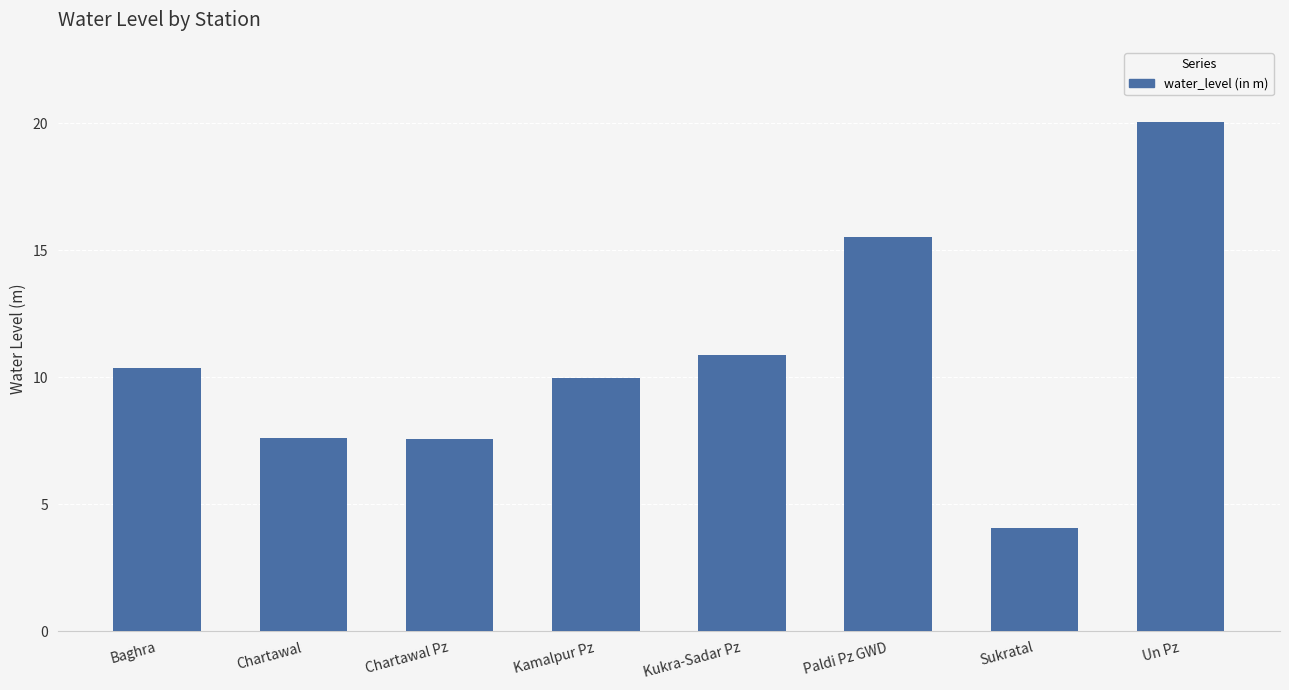

The chart shows a value of 10.0 at Kamalpur Pz. True or false?

True